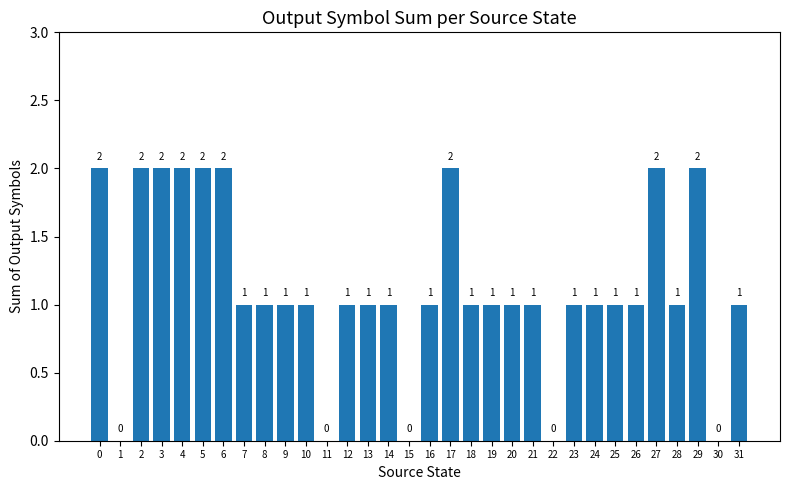

The value at 16 is 2. True or false?

False